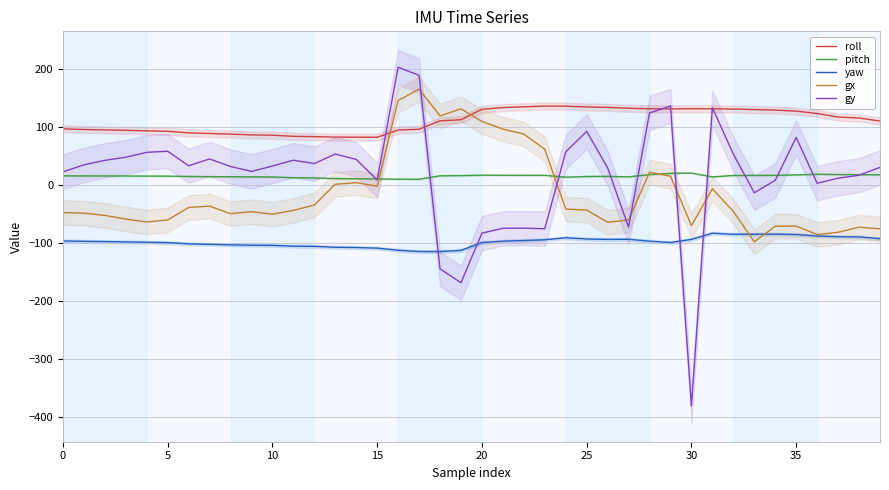

How many values in gy are above zero?

31